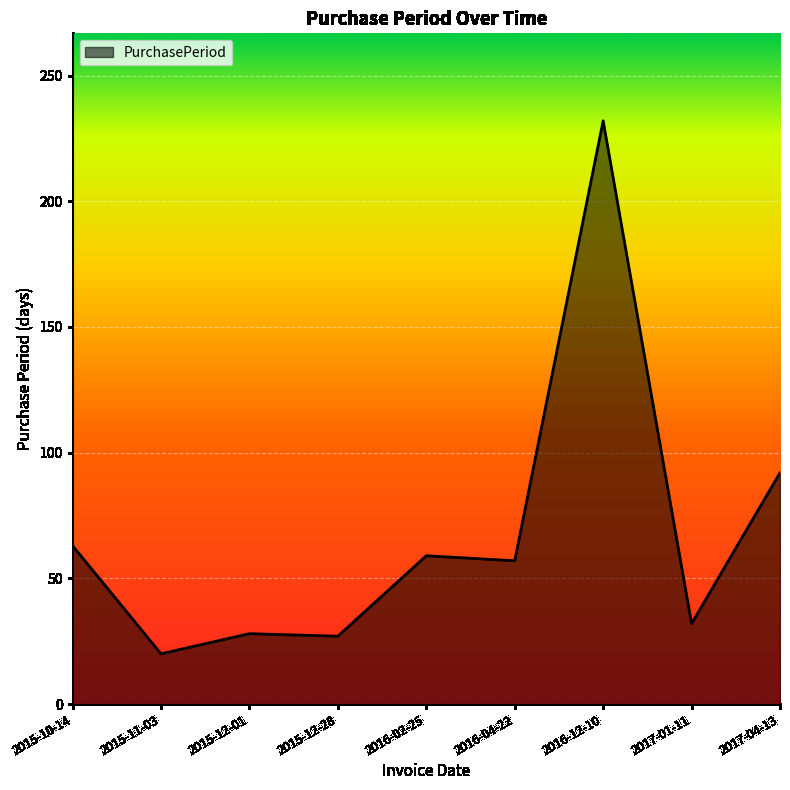

What is the difference between the values at 2015-11-03 and 2017-01-11?

12